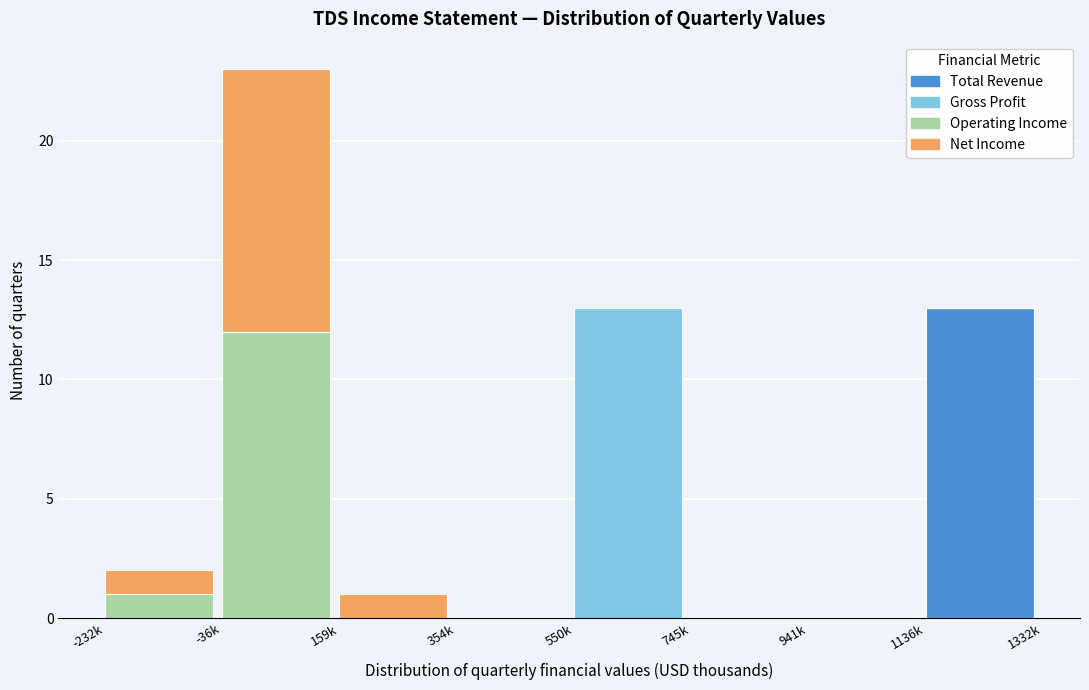

What is the total value across all series at -36k?

23